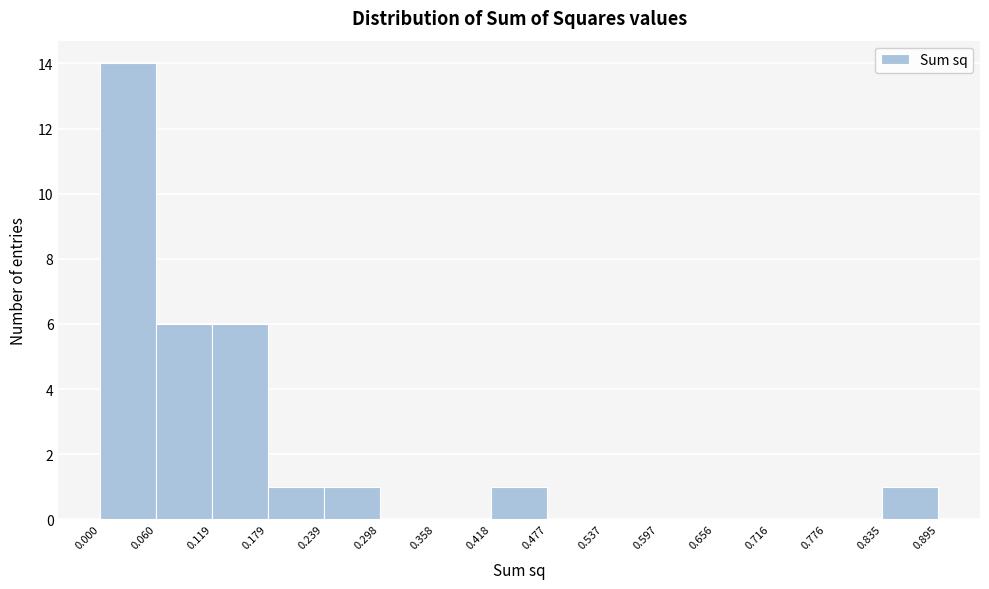

Which range on the x-axis has the tallest bar?

0.000 to 0.060